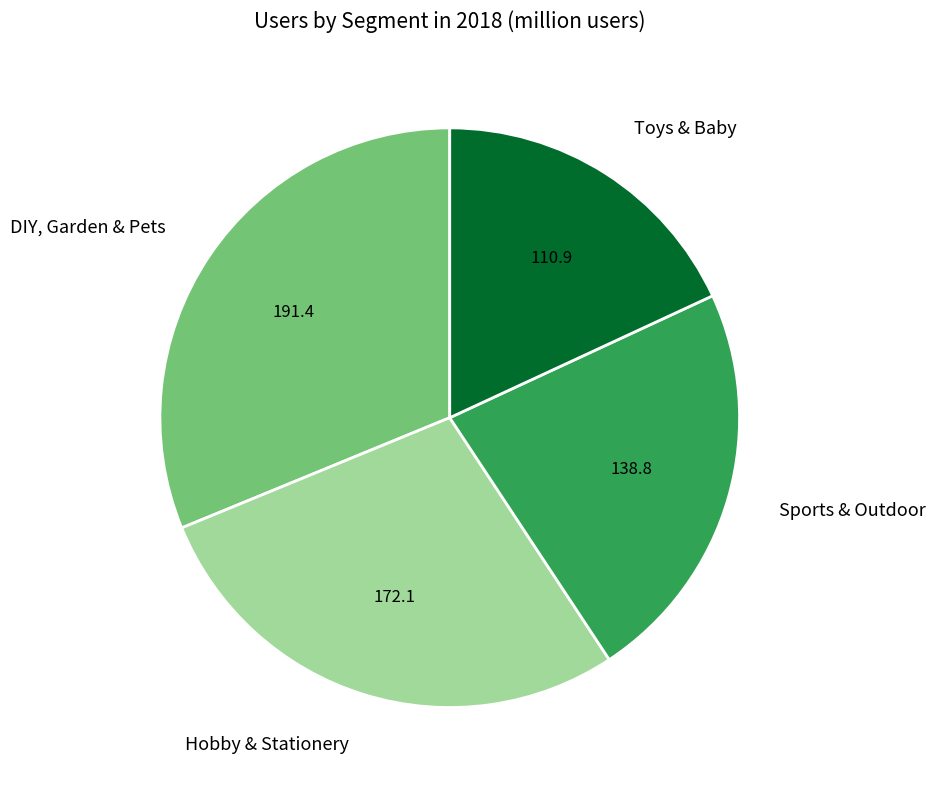

Combined, do Toys & Baby and Hobby & Stationery account for over 50%?

No